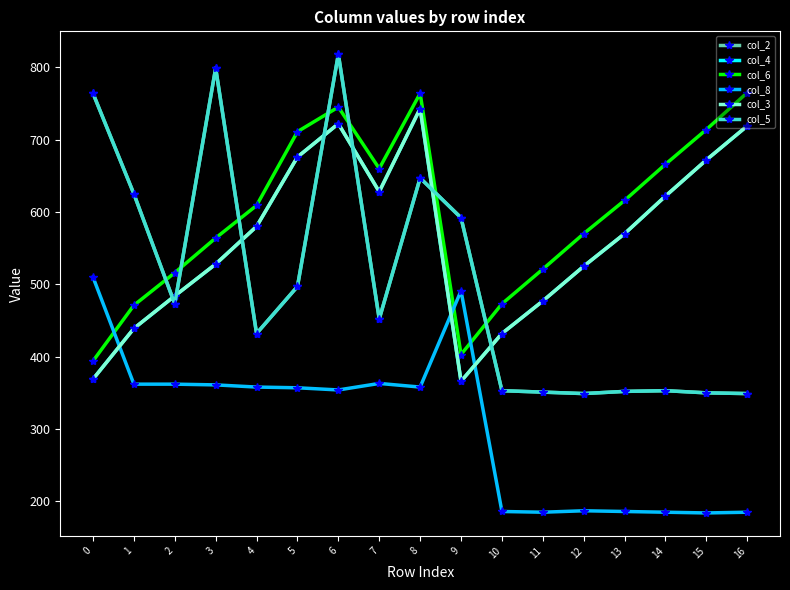

In col_6, how many points are higher than both neighbors (excluding endpoints)?

2